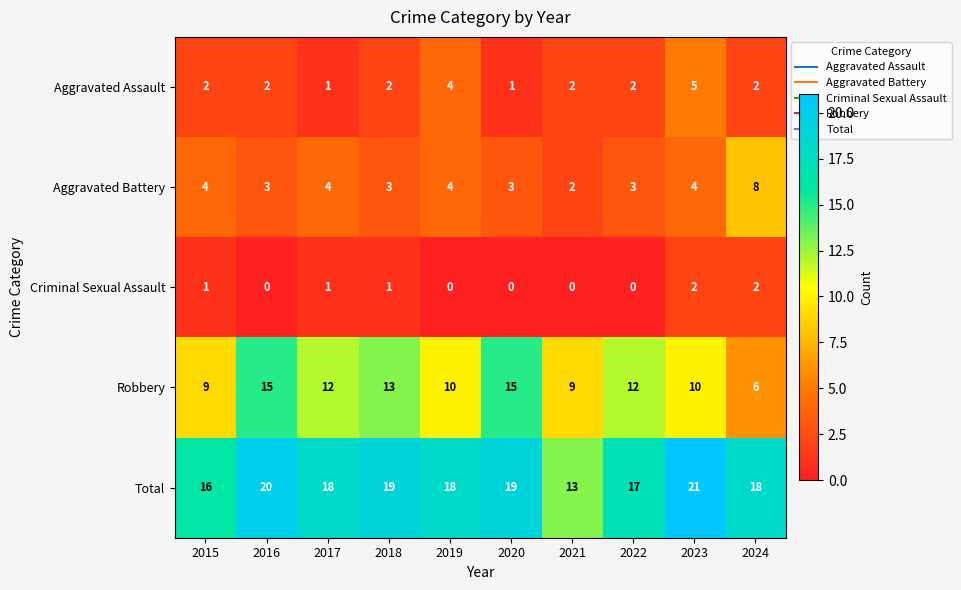

What value does the Robbery series have at 2015?

9